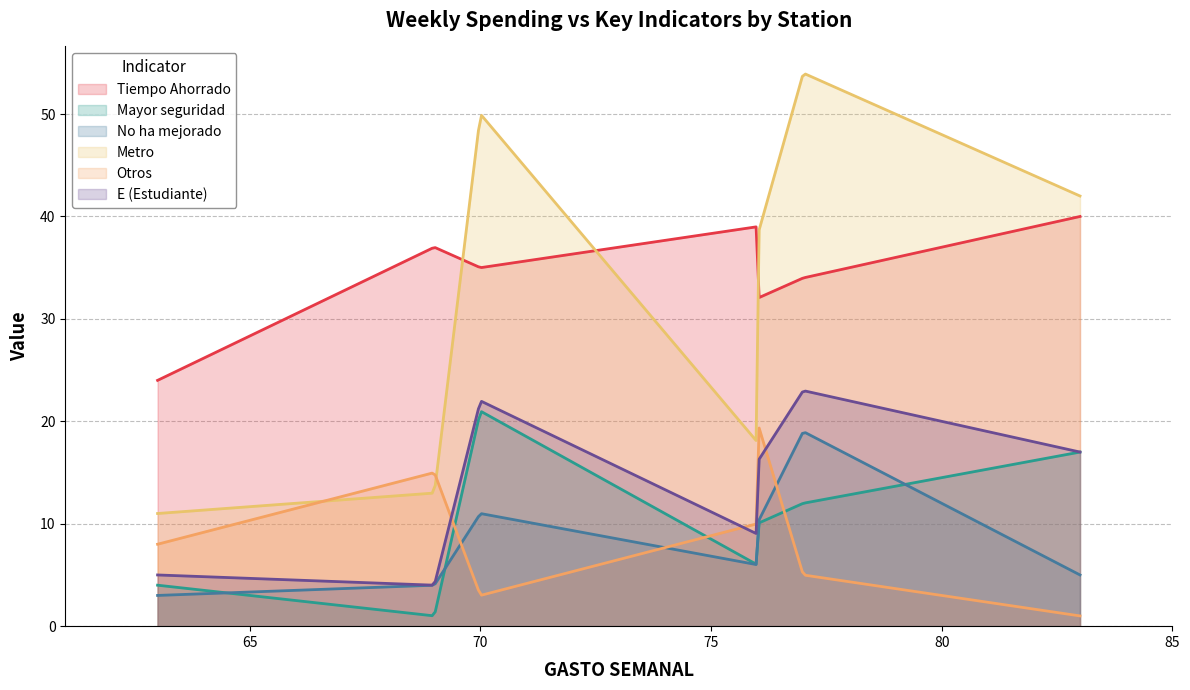

How many categories are shown in the chart?

300